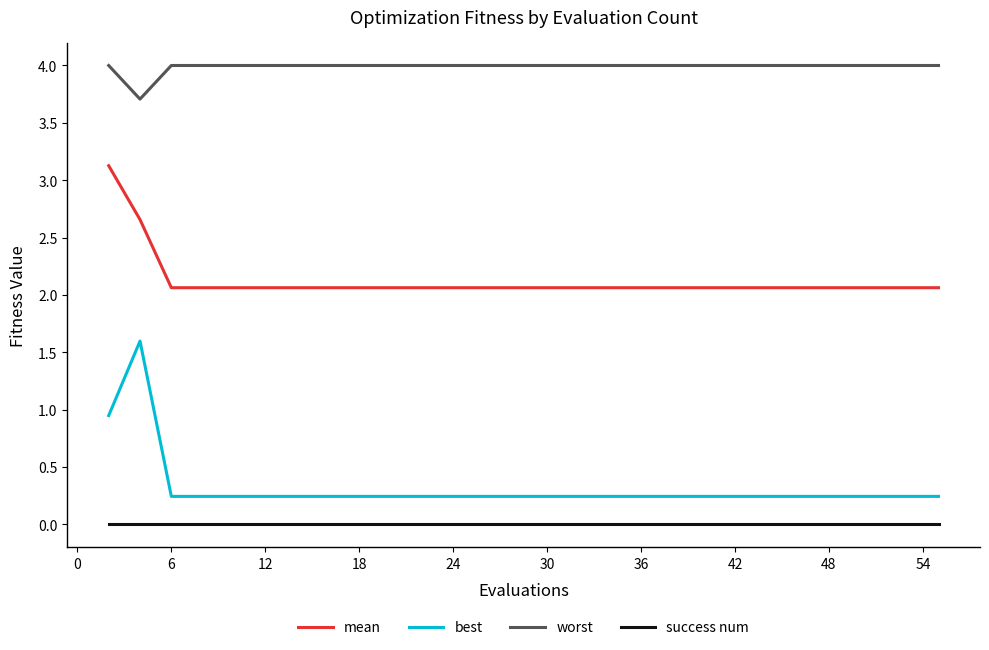

In best, how many points are higher than both neighbors (excluding endpoints)?

1